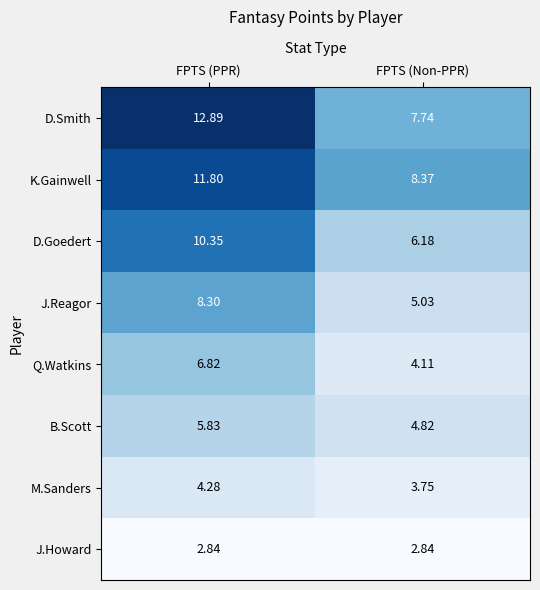

Which series has the largest total across all categories?

D.Smith